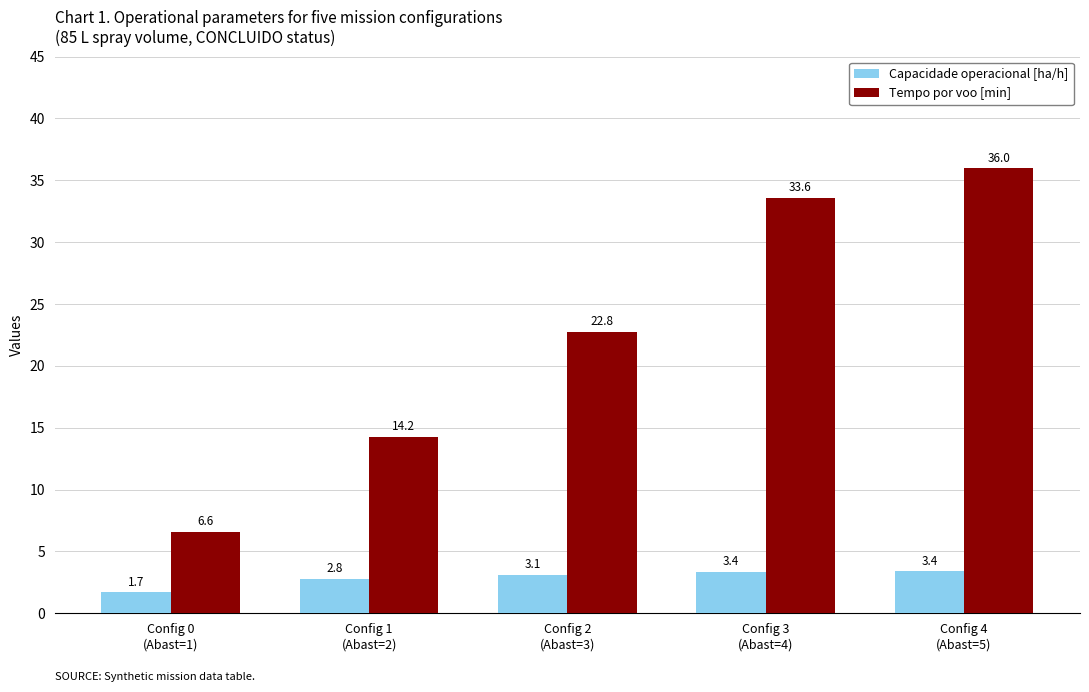

What is the difference between the second highest and minimum values in the Tempo por voo [min] series?

27.0